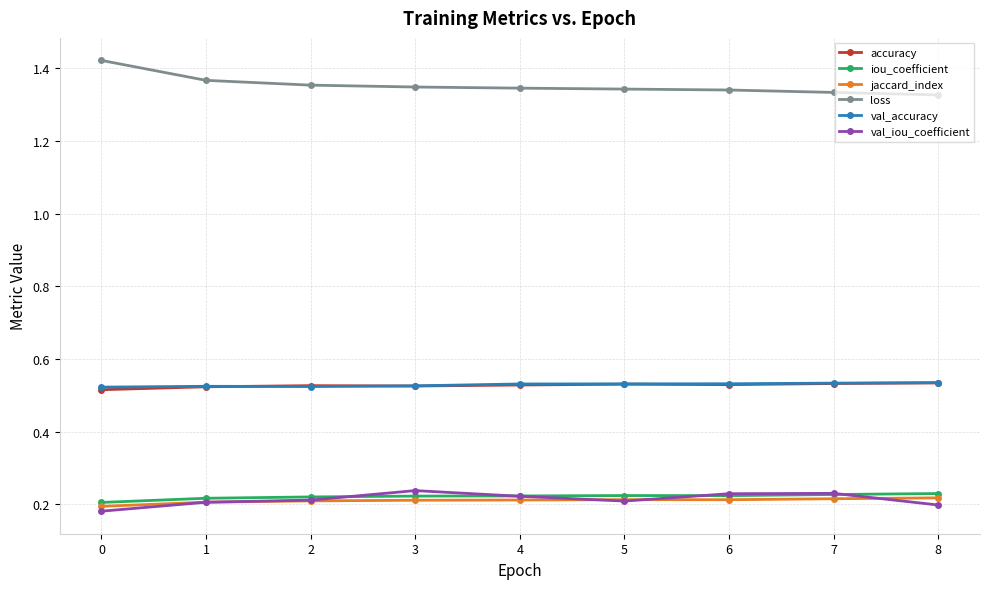

How many iou_coefficient values are between 0 and 1?

9